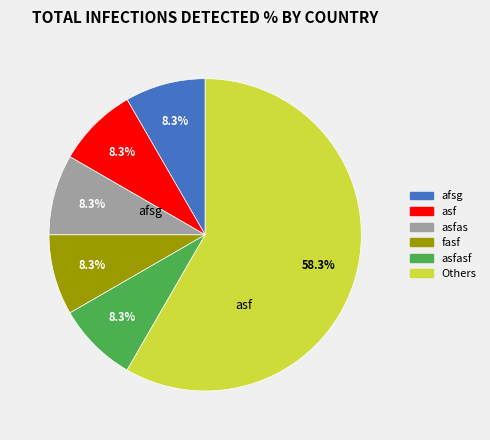

Does any single category account for the majority?

Yes